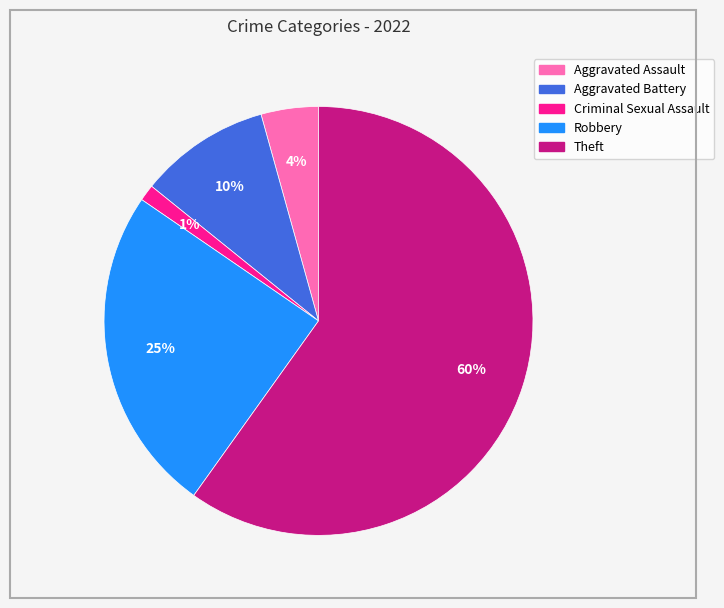

How many segments does this pie chart have?

5